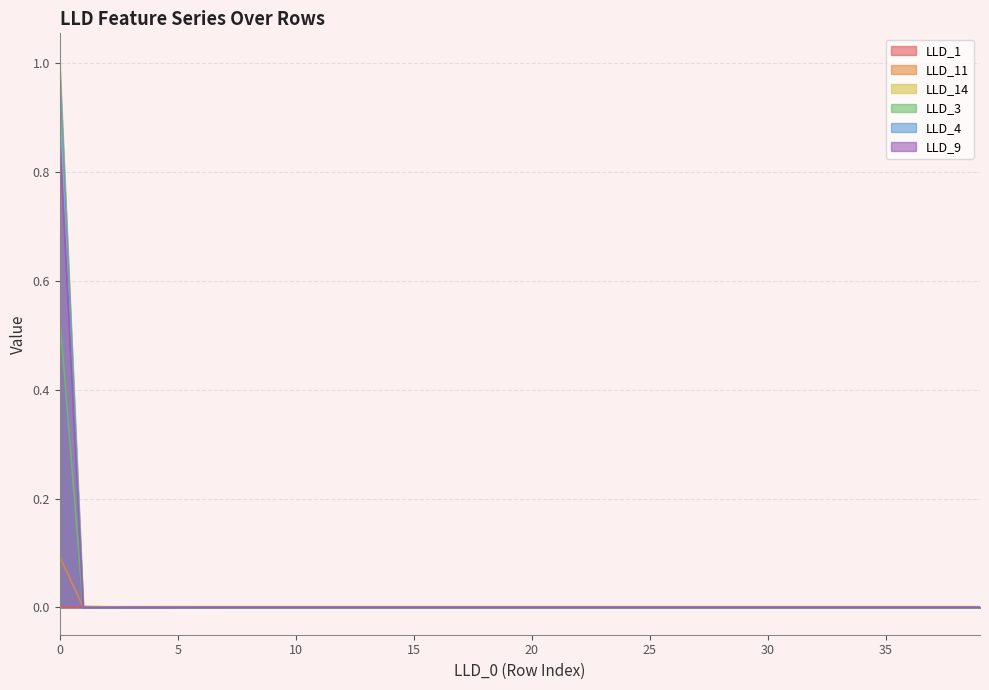

Between 24 and 17, which is larger?

17